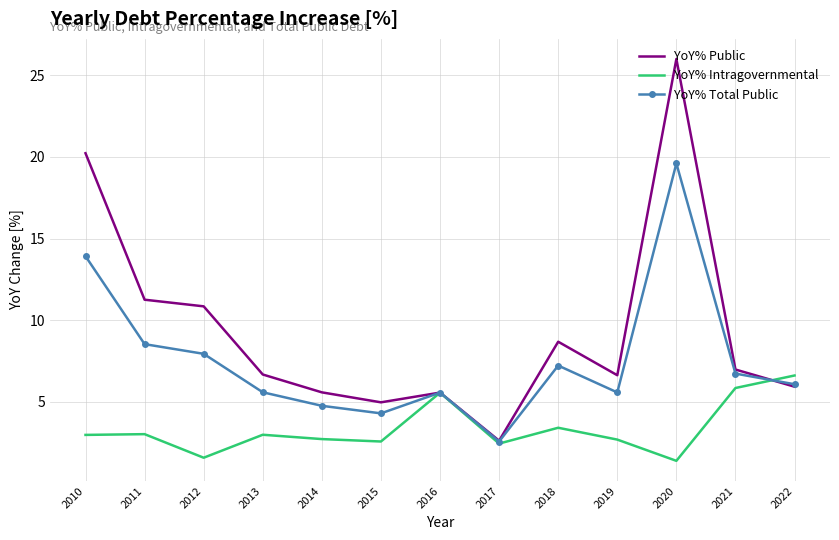

In YoY% Public, how many points are lower than both neighbors (excluding endpoints)?

3